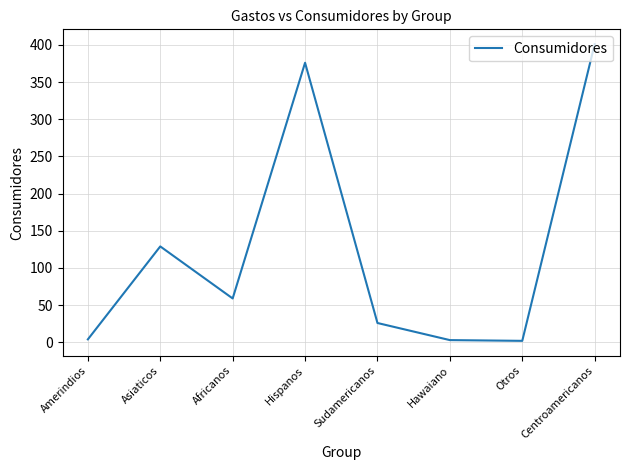

What is the difference between the values at Centroamericanos and Asiaticos?

272